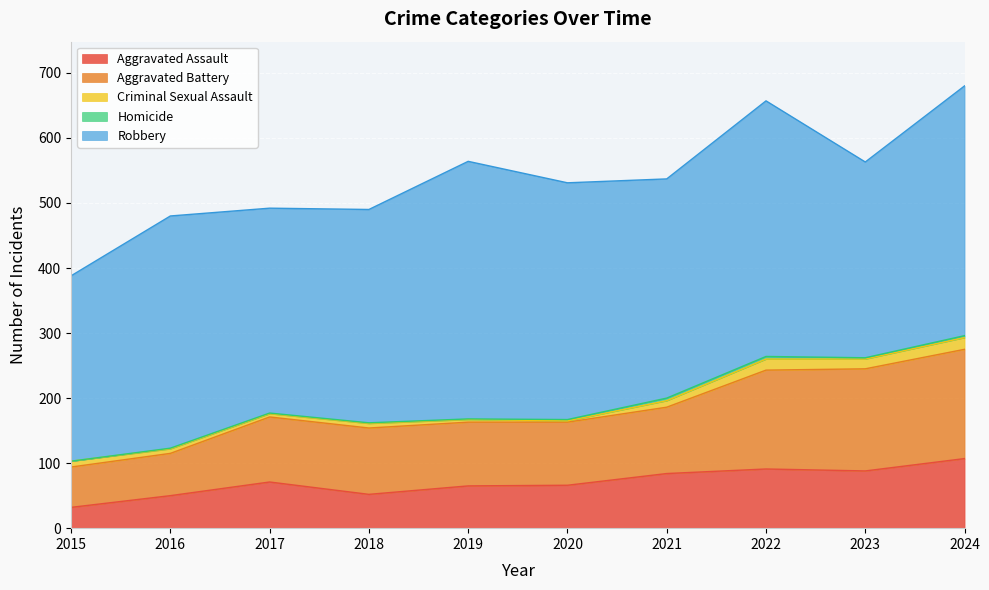

What is the lowest value of the Criminal Sexual Assault series?

2